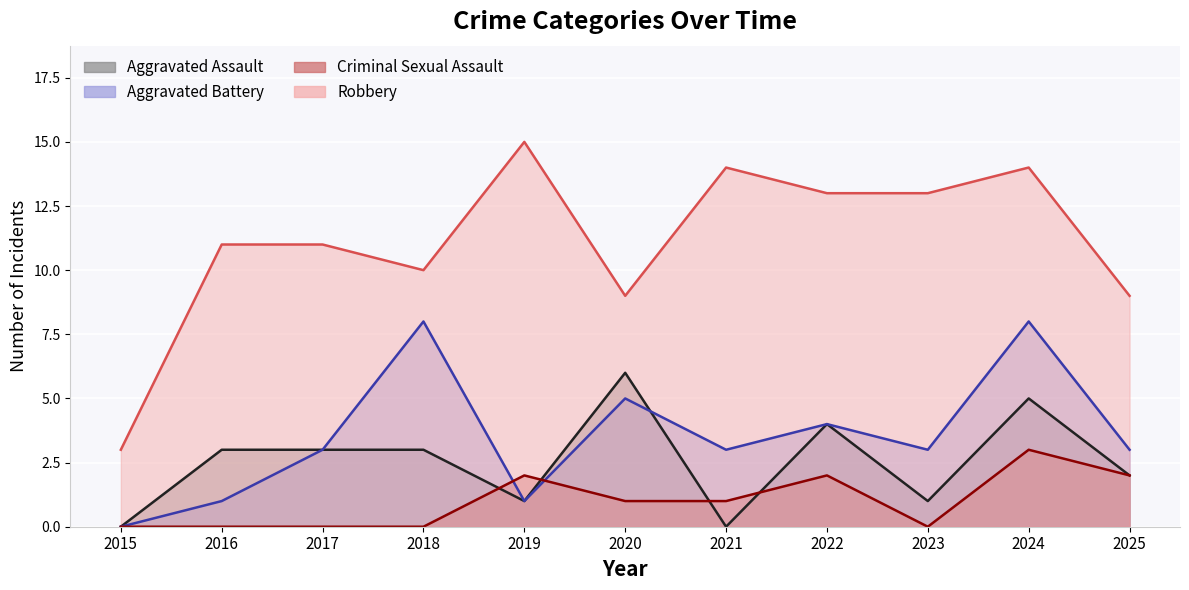

Which series has the largest total across all categories?

Robbery